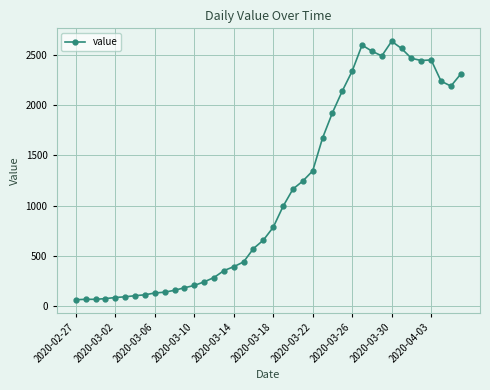

True or false: there are more than 1 points higher than both neighbors.

True